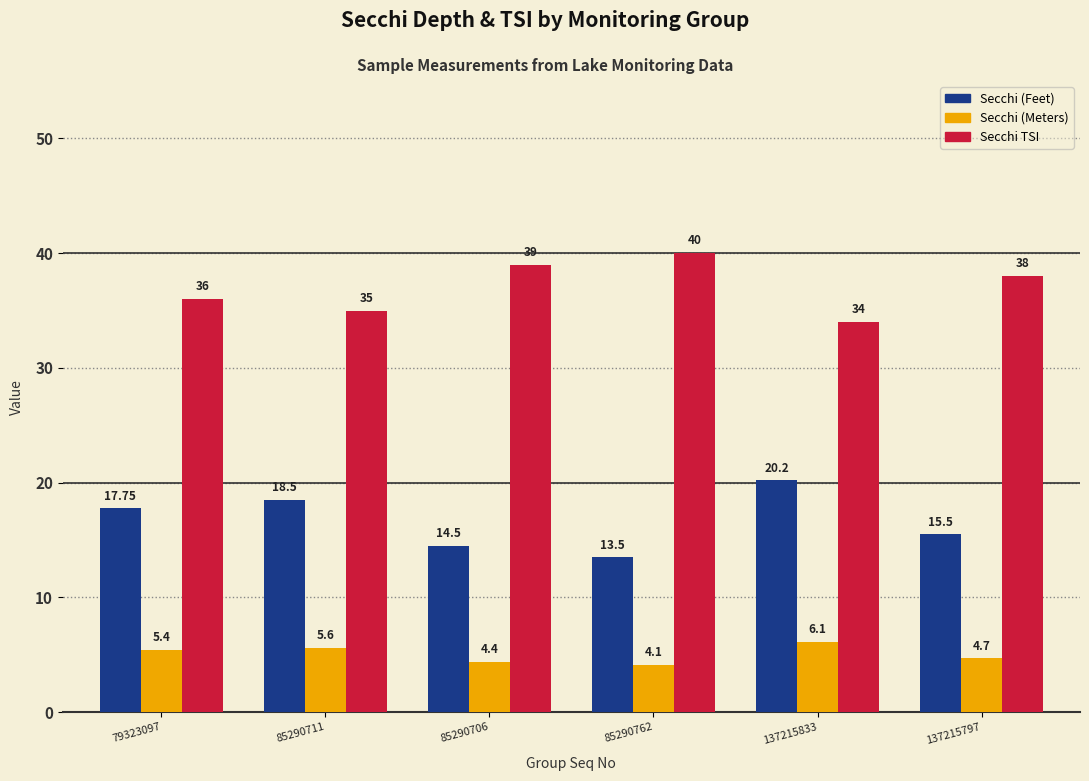

What is the value of the Secchi (Feet) bar at the 5th from the left?

20.2